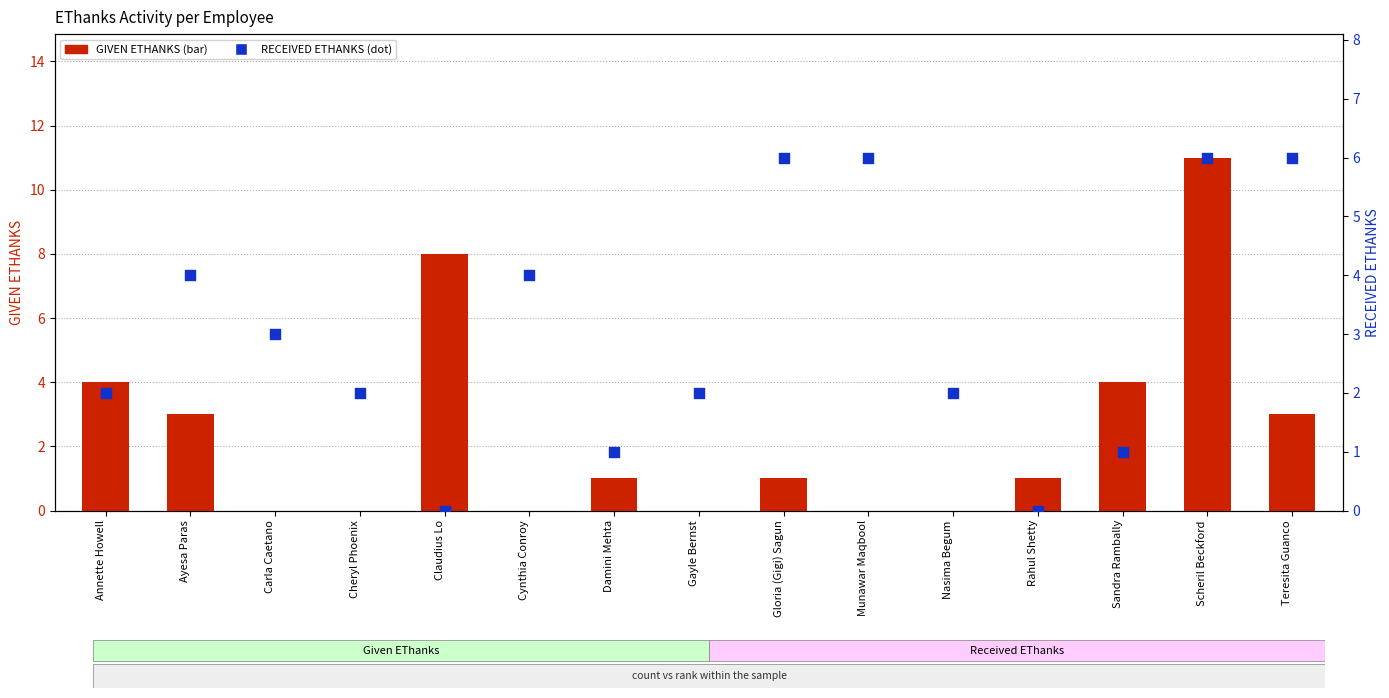

What is the total value across all series at Gayle Bernst?

2